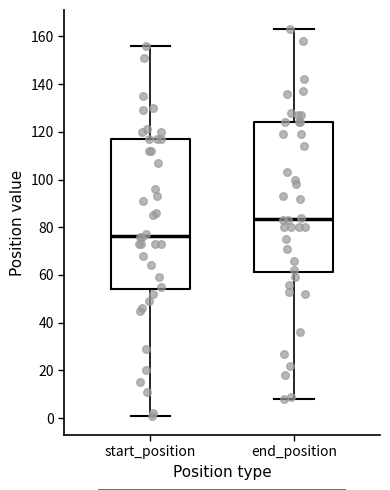

Where is the upper edge of the box for start_position on the y-axis? The values are not printed on the chart, so give them approximately, as read against the axis.

118